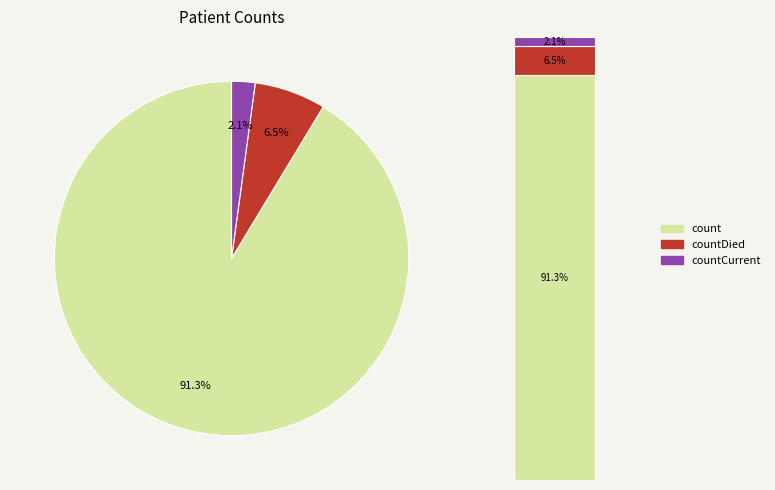

Is it true that countCurrent is 11% of the pie?

False